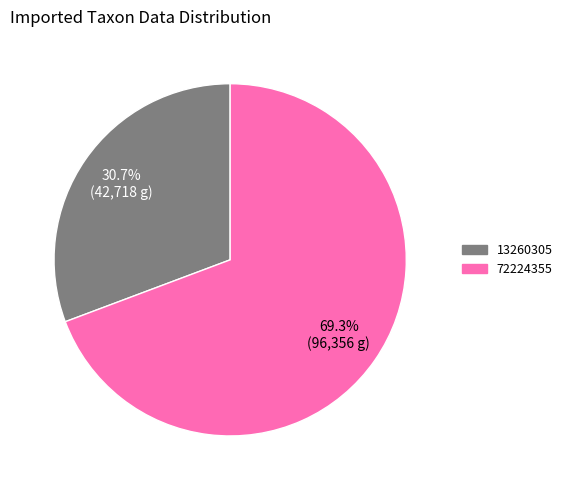

Which category accounts for the majority?

72224355